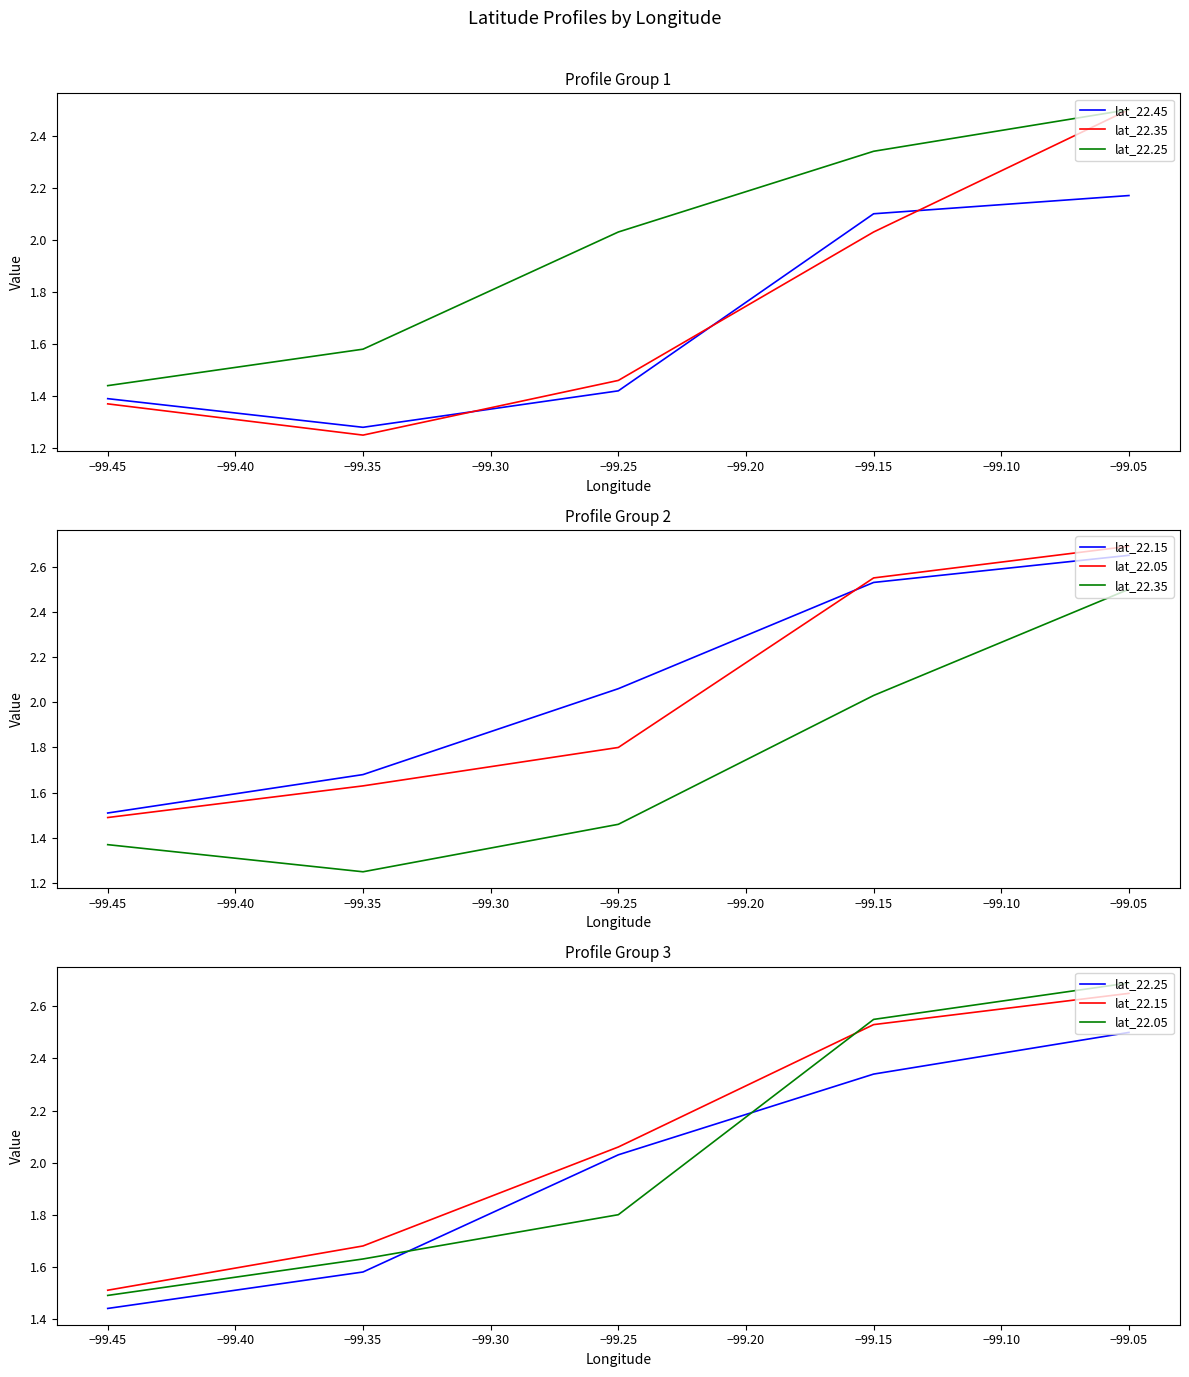

True or false: lat_22.15 and lat_22.25 cross at least once.

False